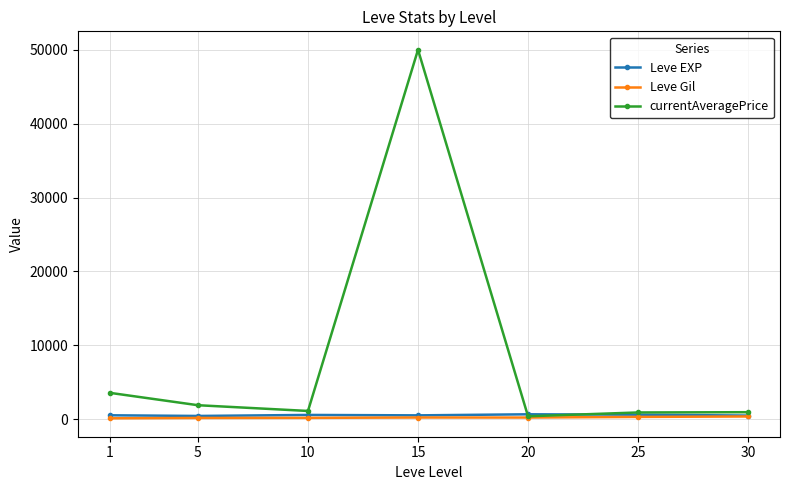

What is the value of the currentAveragePrice point at the 4th from the left?

50000.0